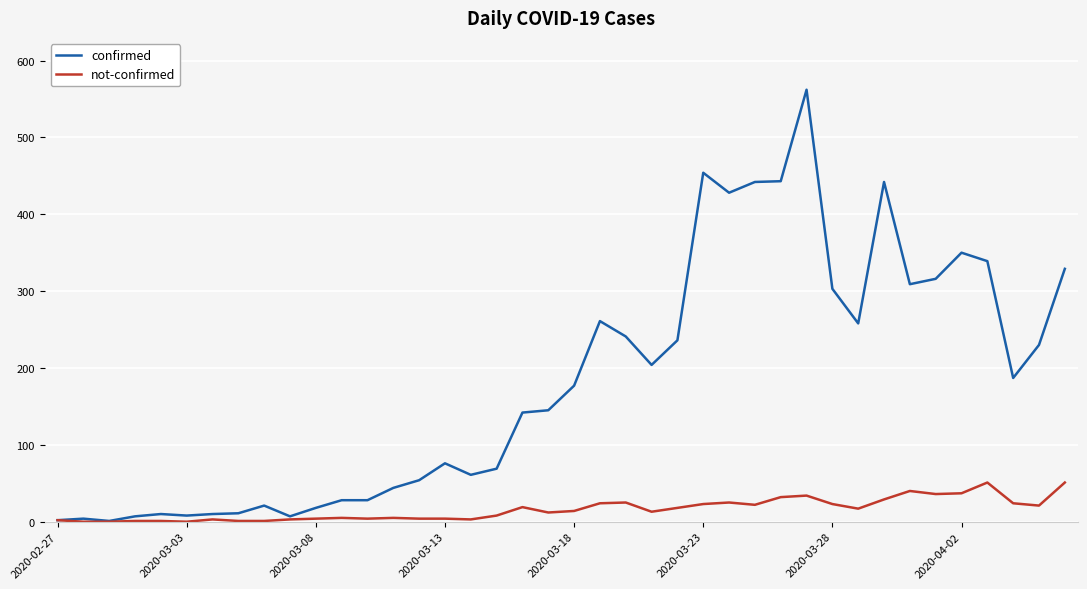

Which series has the widest spread of values?

confirmed